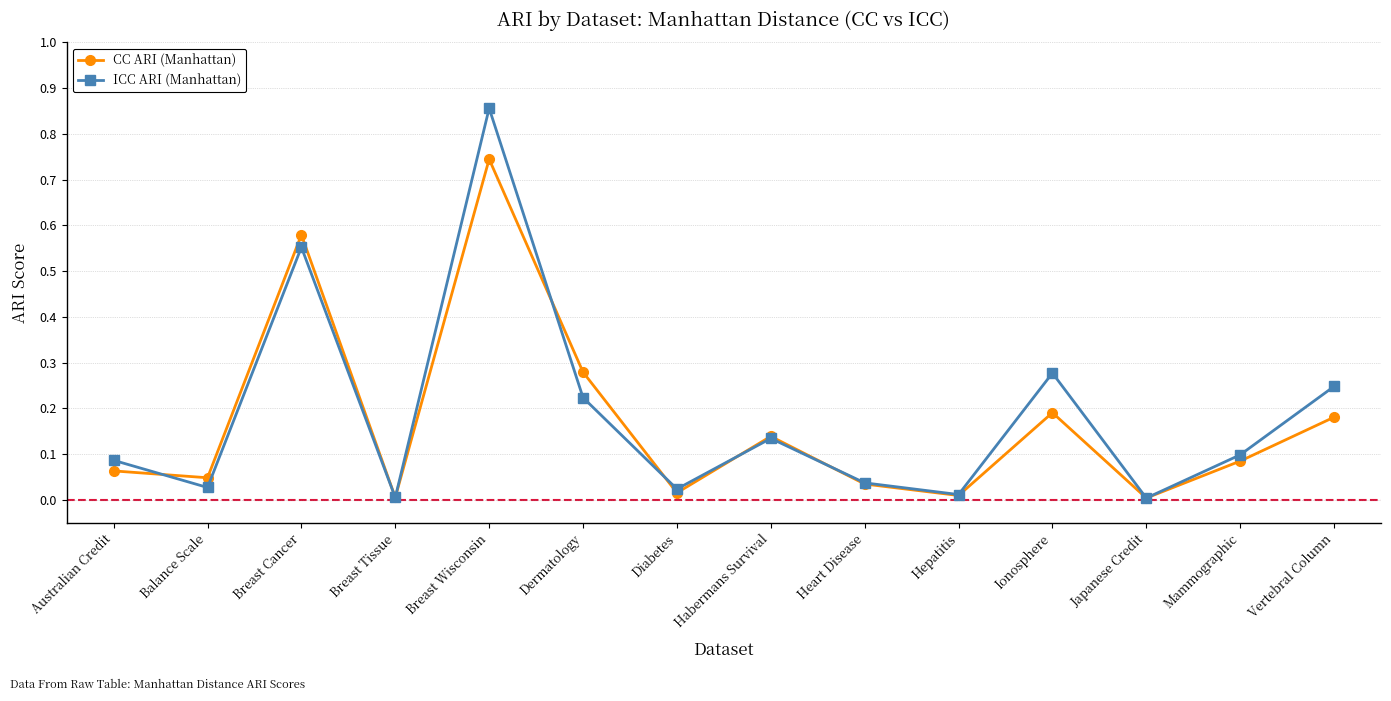

Which series has the widest spread of values?

ICC ARI (Manhattan)